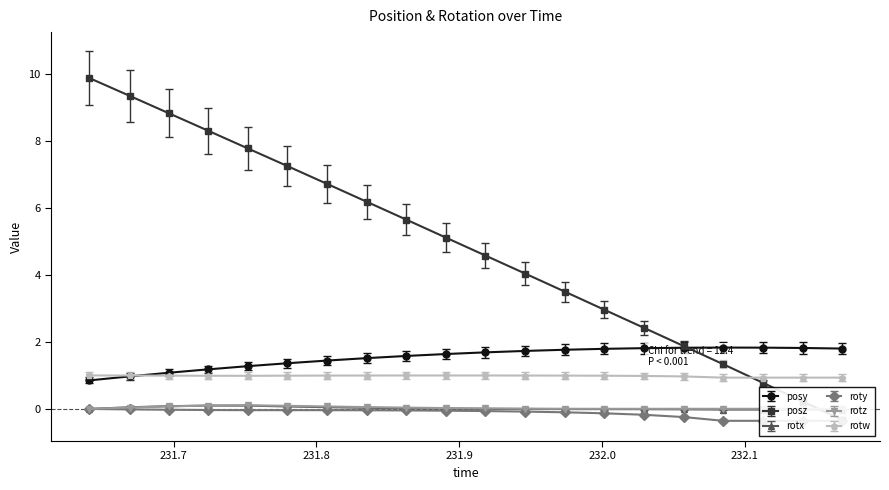

What is the value of the rotw point at the 9th from the left?

1.0